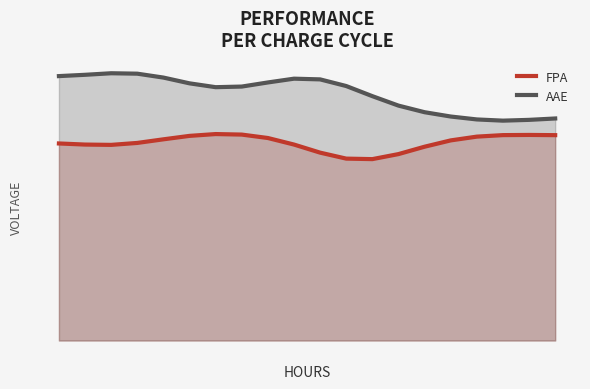

Which series has the widest spread of values?

AAE